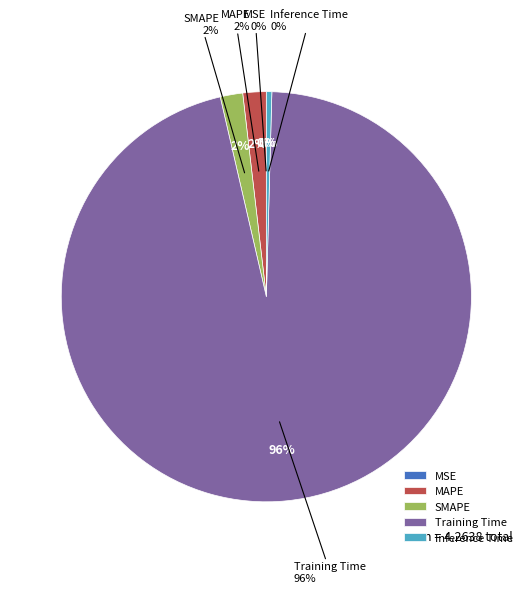

Rank the categories by value from lowest to highest.

MSE, Inference Time, SMAPE, MAPE, Training Time